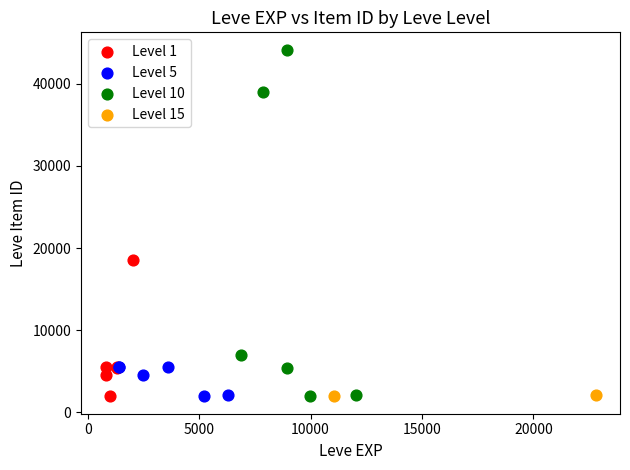

What are all the series names shown in the legend?

Level 1, Level 5, Level 10, Level 15